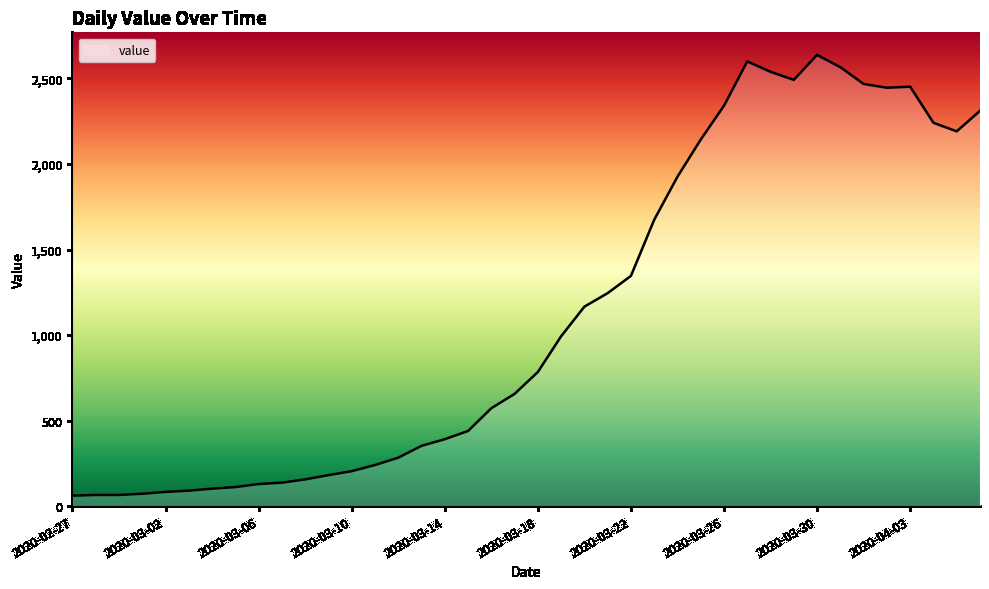

What is the minimum value shown in the chart?

61